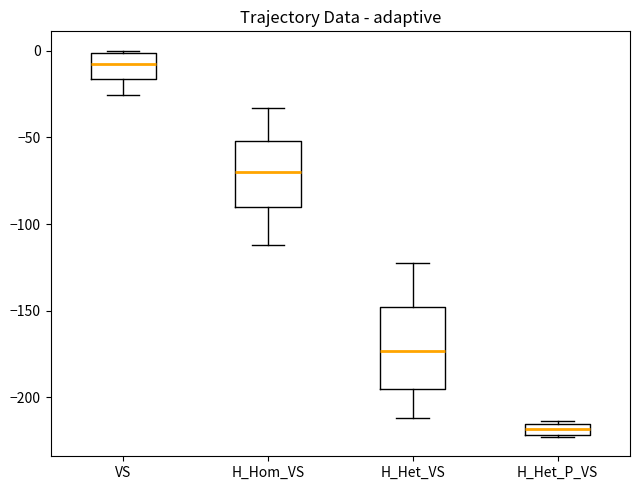

Which box has the lowest median line?

H_Het_P_VS